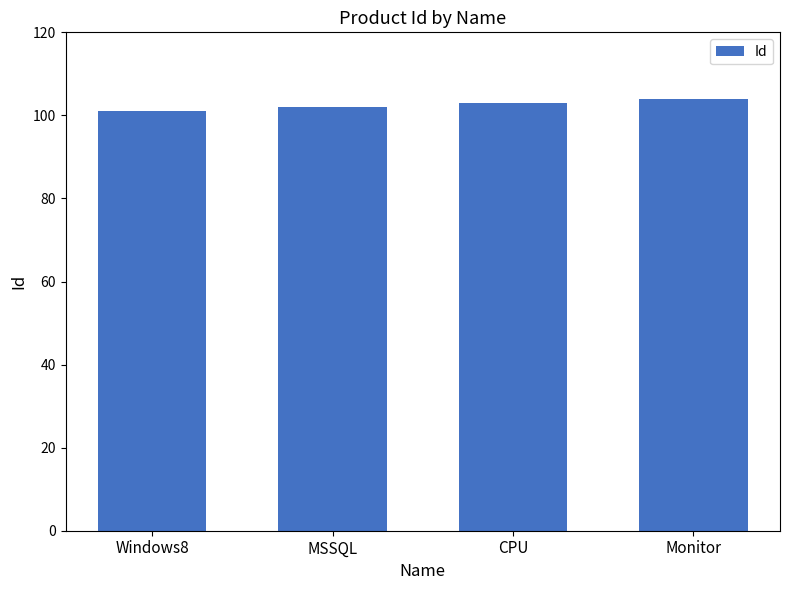

How many distinct data groups are displayed?

1